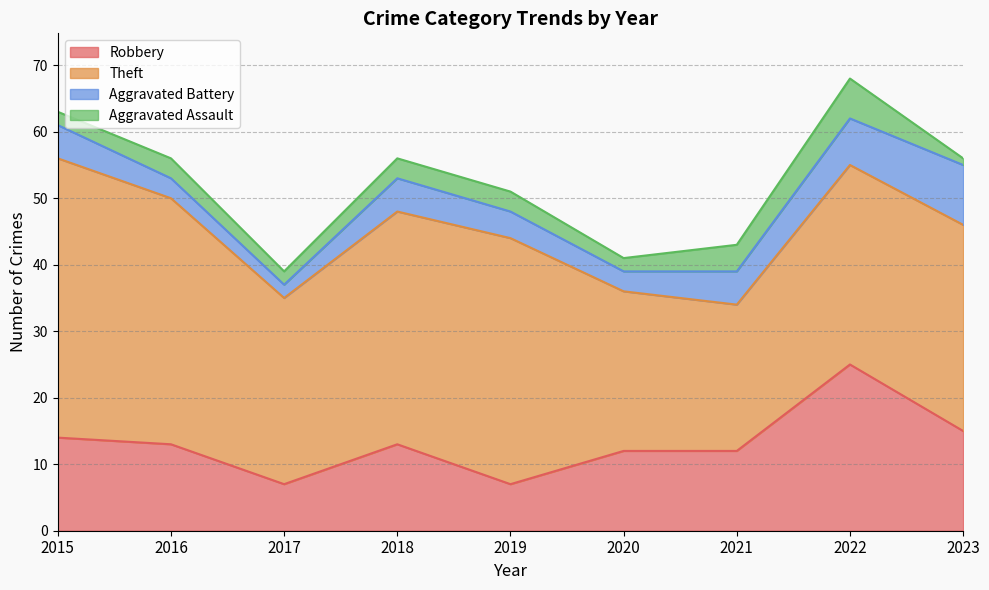

Between 2018 and 2021, which series saw the biggest shift?

Theft